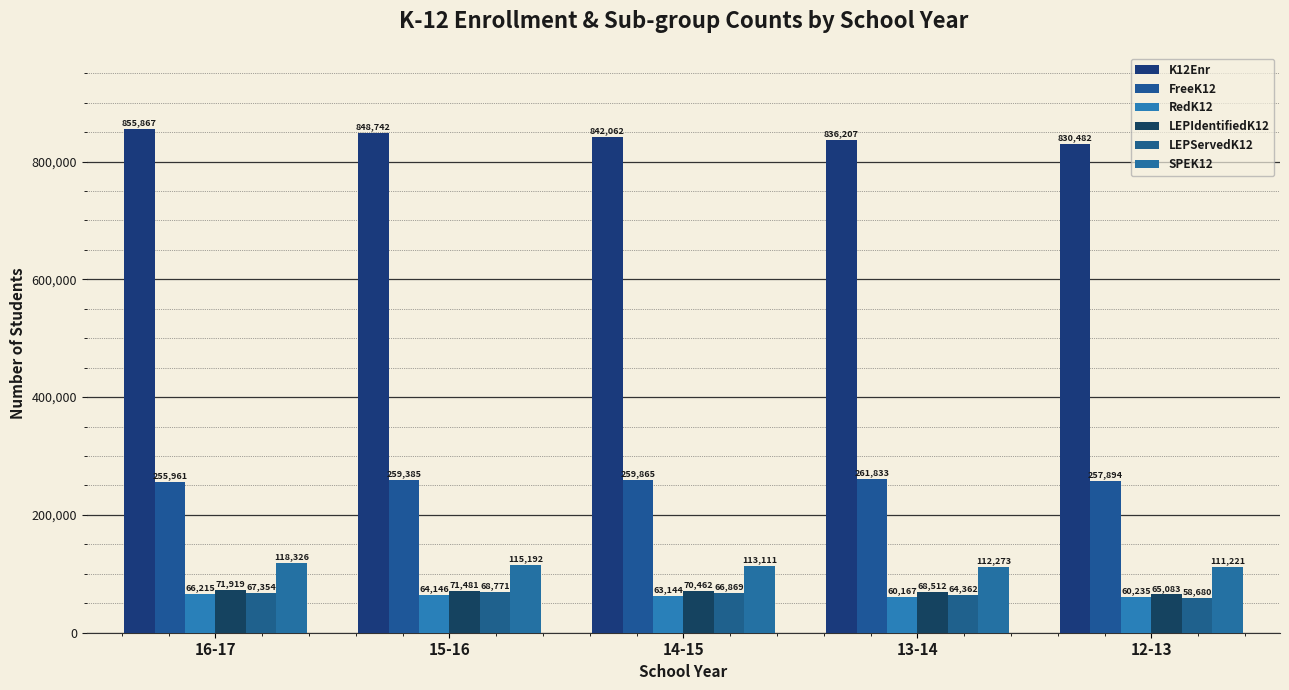

Where is LEPServedK12 nearest to the value 63725?

13-14